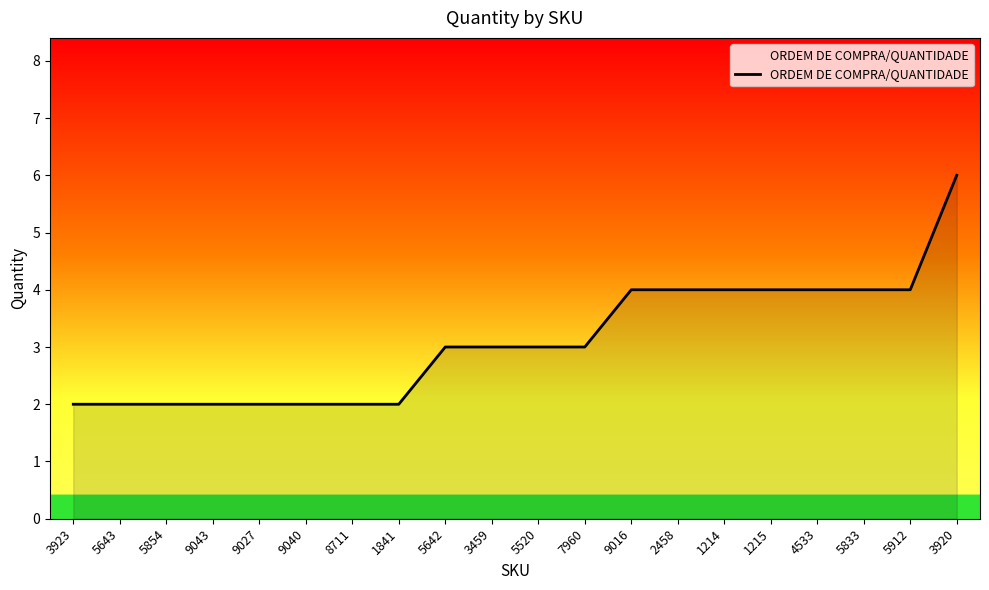

Reading left to right, extract all data points from this chart.

2	2	2	2	2	2	2	2	3	3	3	3	4	4	4	4	4	4	4	6